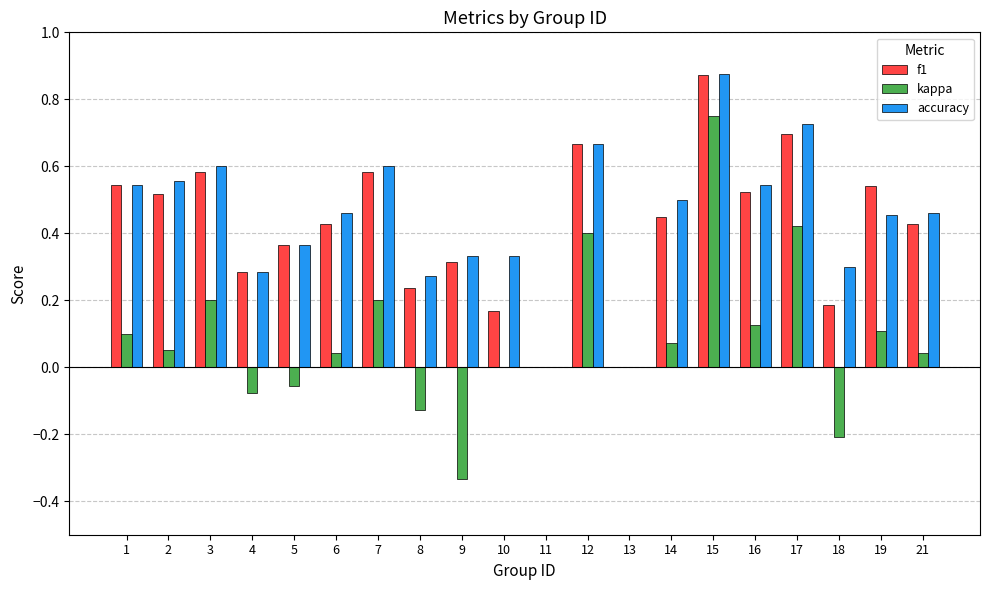

Is it true that accuracy equals 0.6 at 3?

True